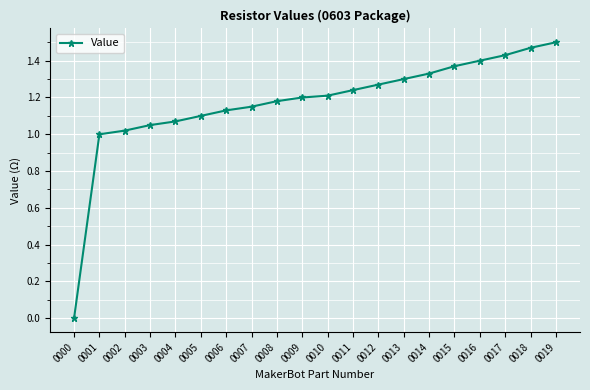

Which has a higher value, 0004 or 0003?

0004